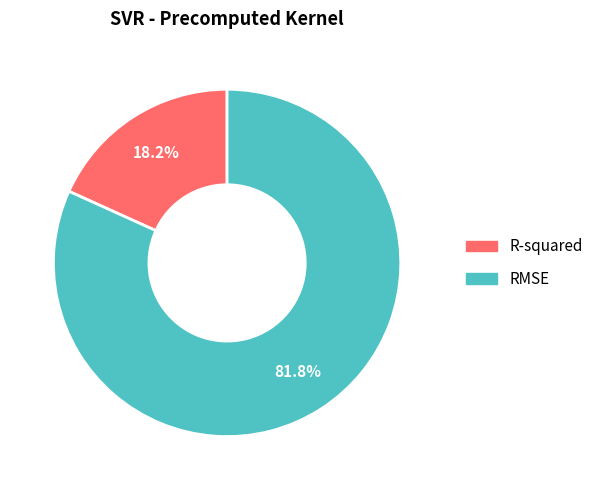

Count the number of slices in the pie.

2